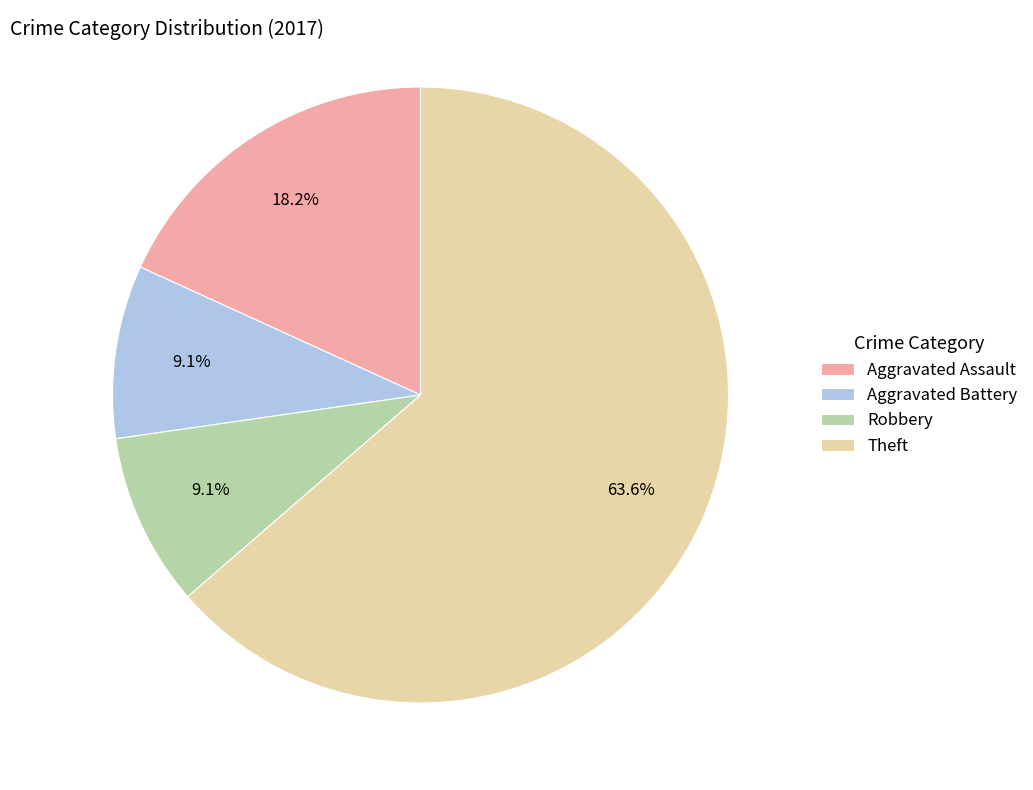

What portion of the pie excludes Robbery?

90.9%